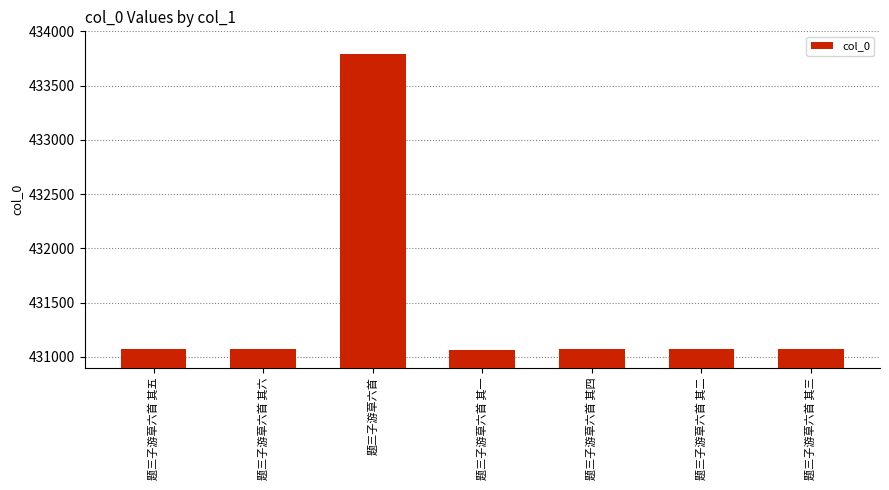

How many bars are there in total?

7